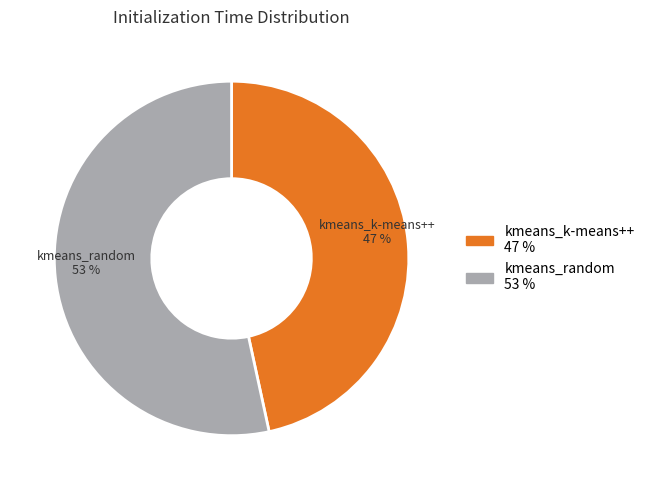

To the nearest percent, what is the combined percentage of kmeans_k-means++ and kmeans_random?

100%